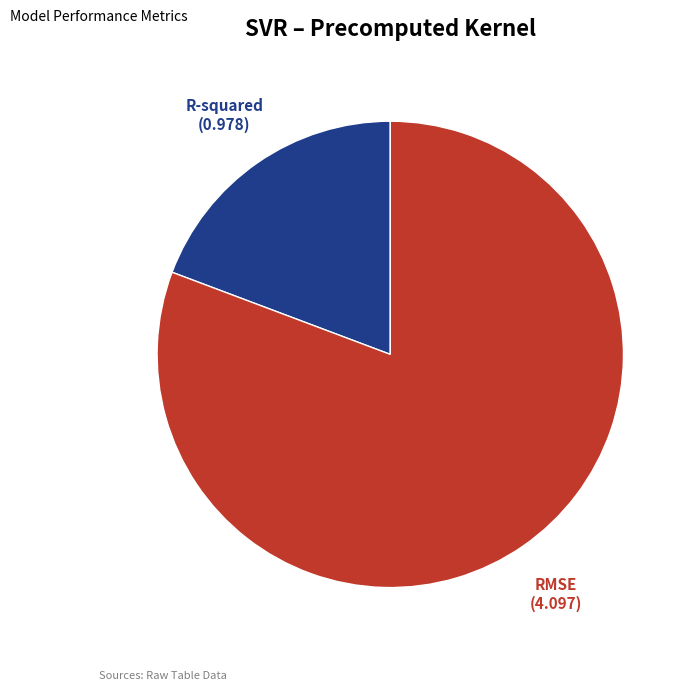

Which has a higher value, R-squared or RMSE?

RMSE